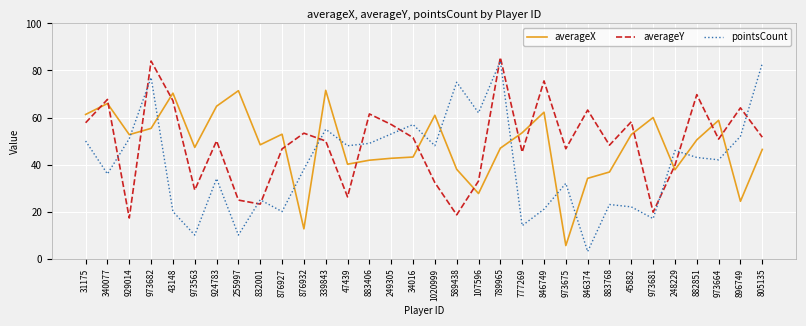

Where does the averageX series first go above 50?

31175